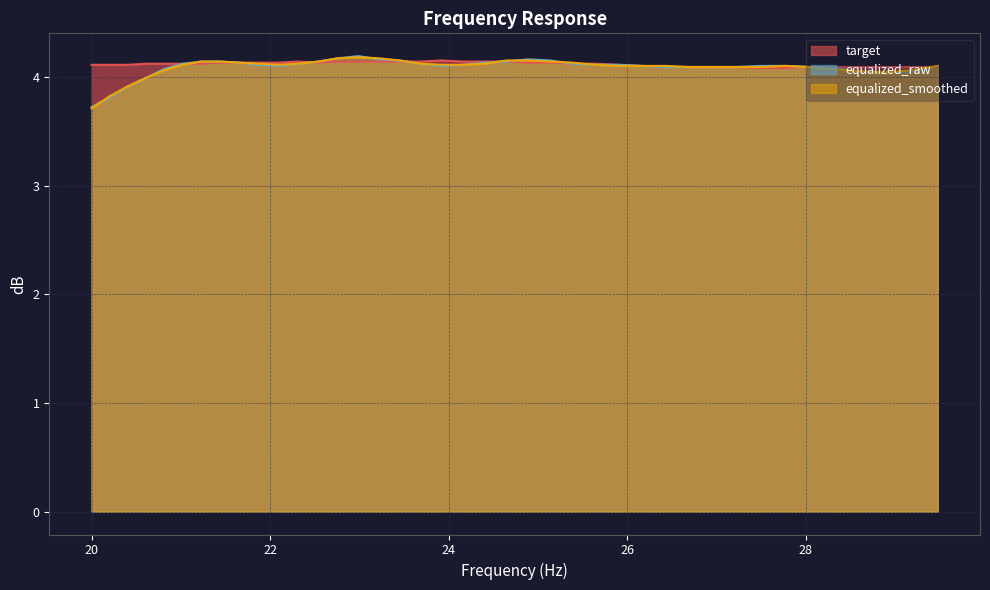

Where is the first local maximum for equalized_smoothed?

22.99